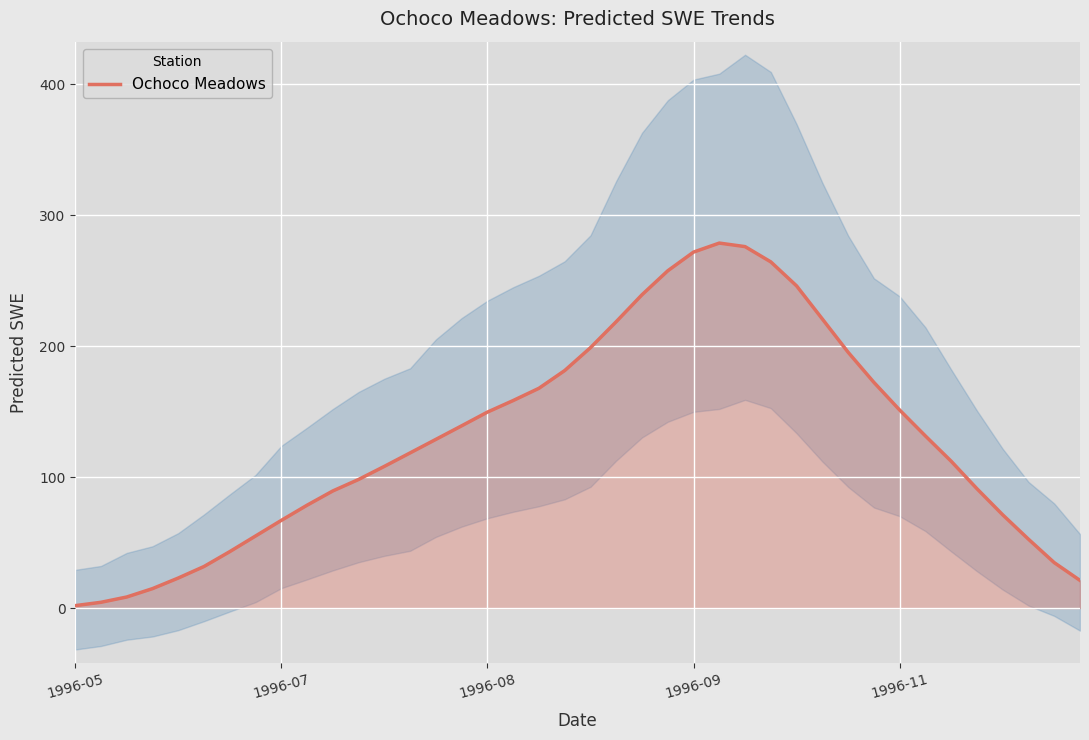

Which label corresponds to the smallest value in the chart?

1996-05